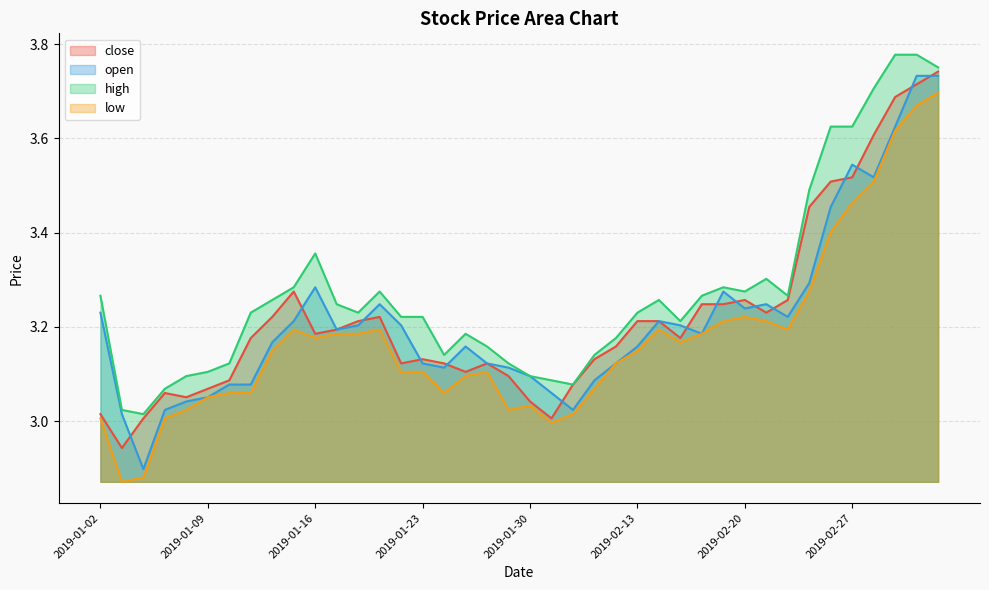

How many interior local peaks does the high series have?

6